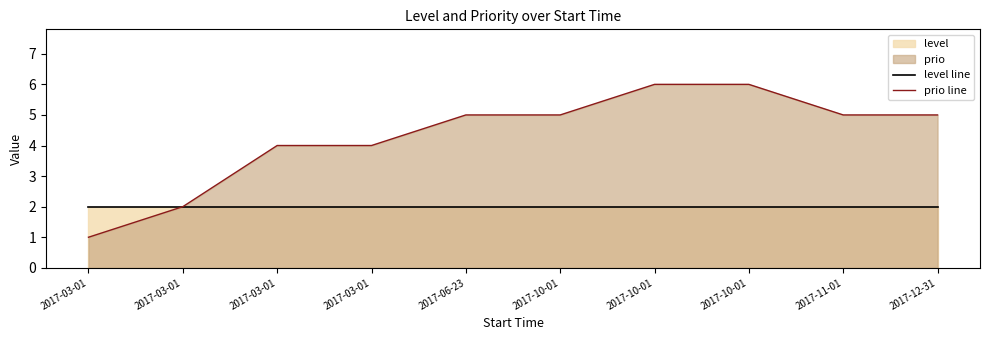

List the series in order of their peak value, highest first.

prio line, level line